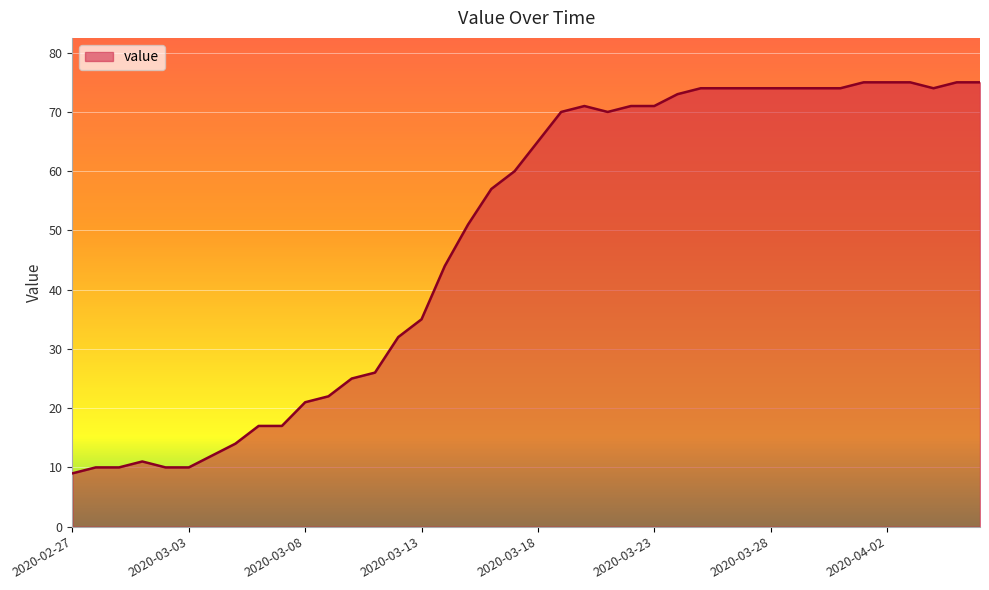

What is the average value?

49